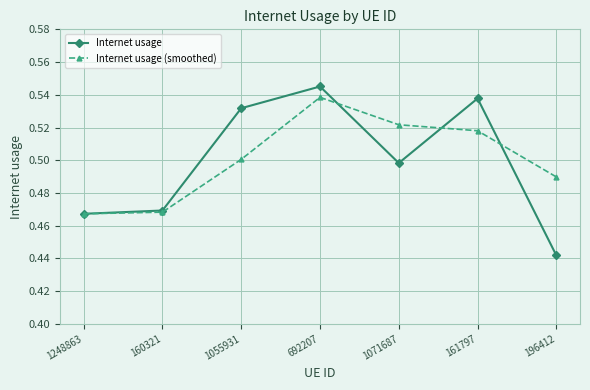

At how many categories does at least one series exceed 0?

7